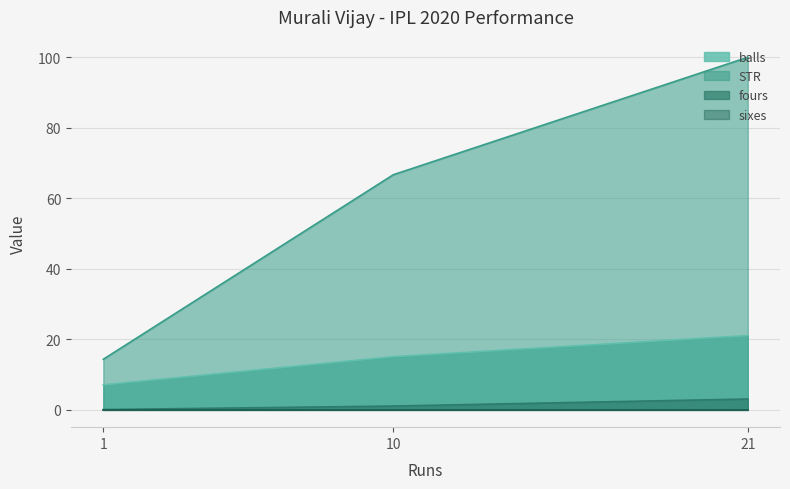

Which series has the widest spread of values?

STR